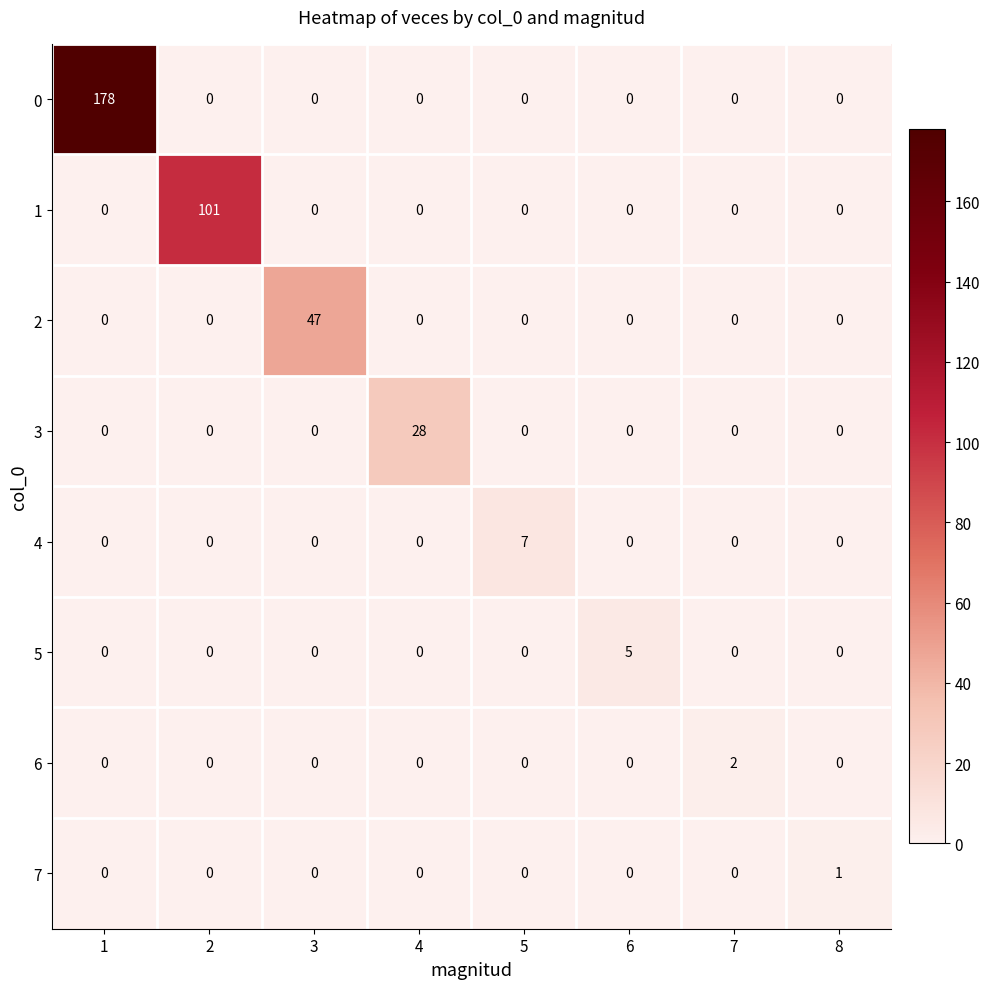

What is the total value across all series at 1?

178